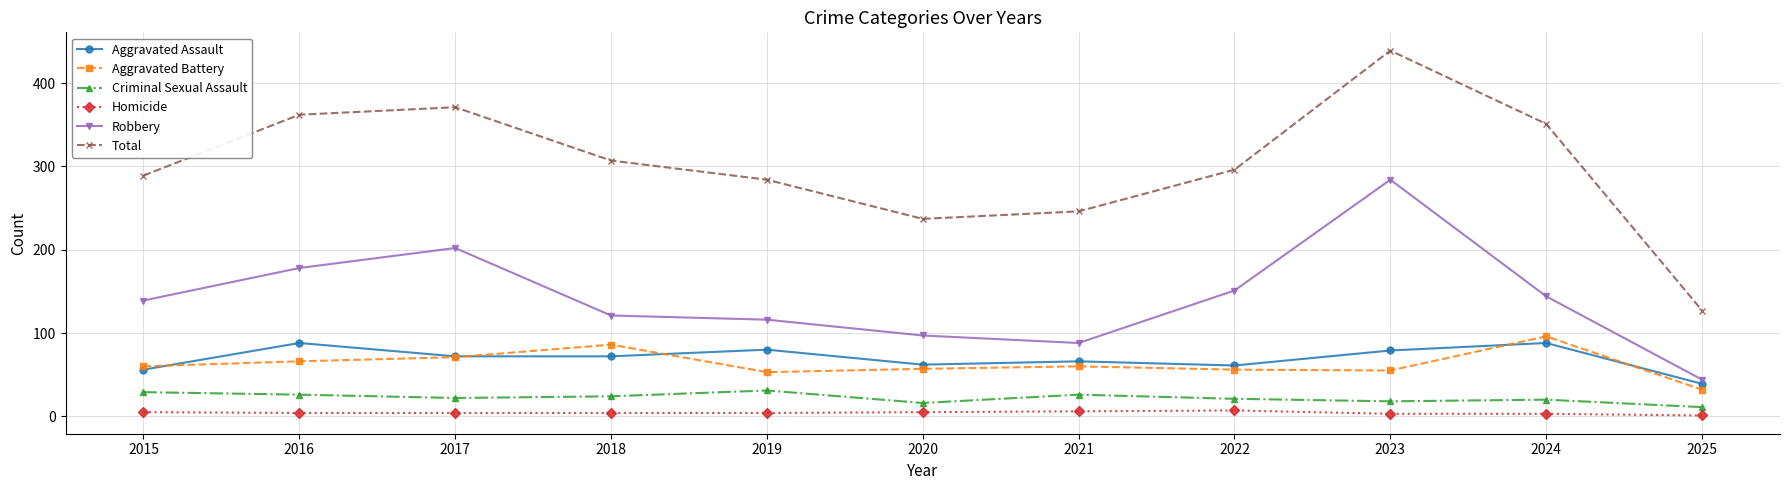

At which category is the sum across all series the highest?

2023